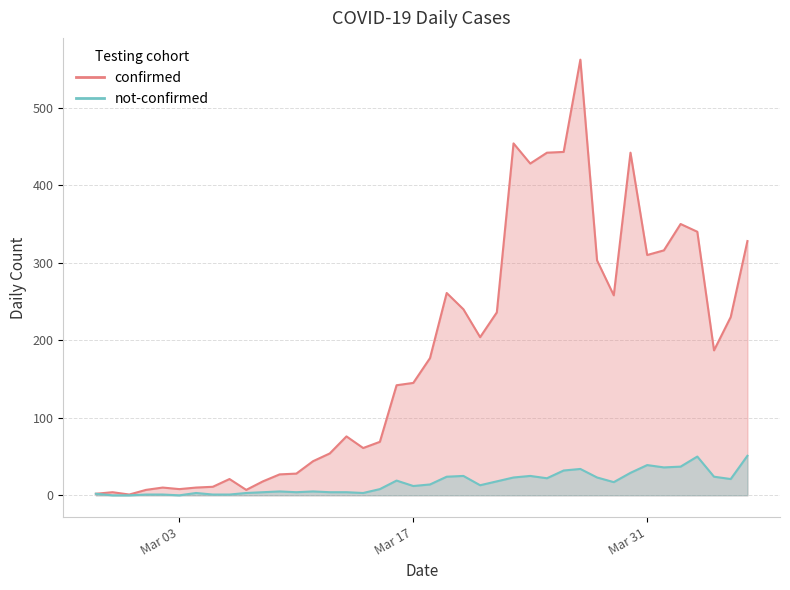

True or false: not-confirmed has a value of 3 at 2020-03-14.

True